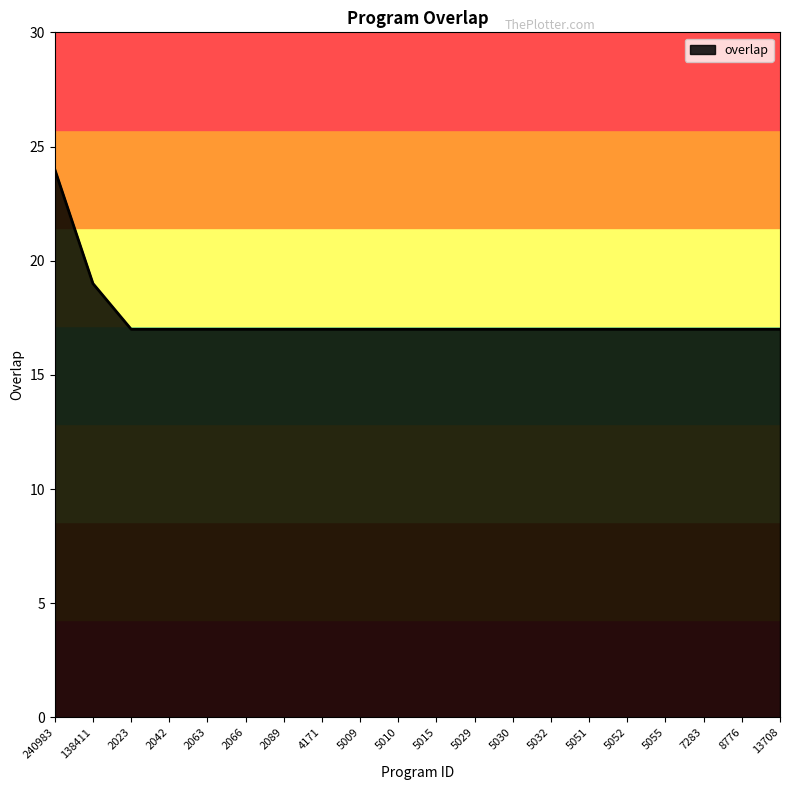

What is the sum of all values?

349